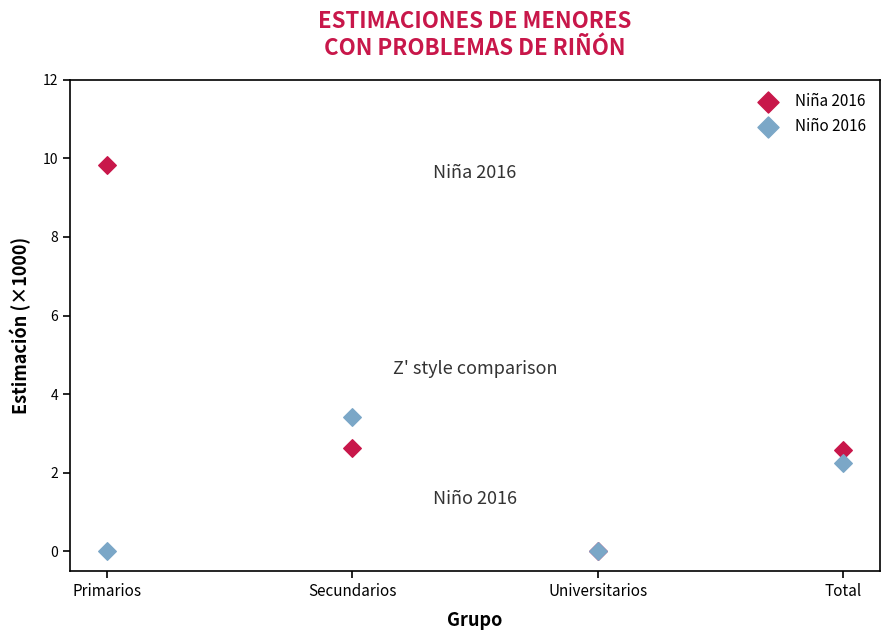

Across all series, what Y value is closest to 4?

3.4